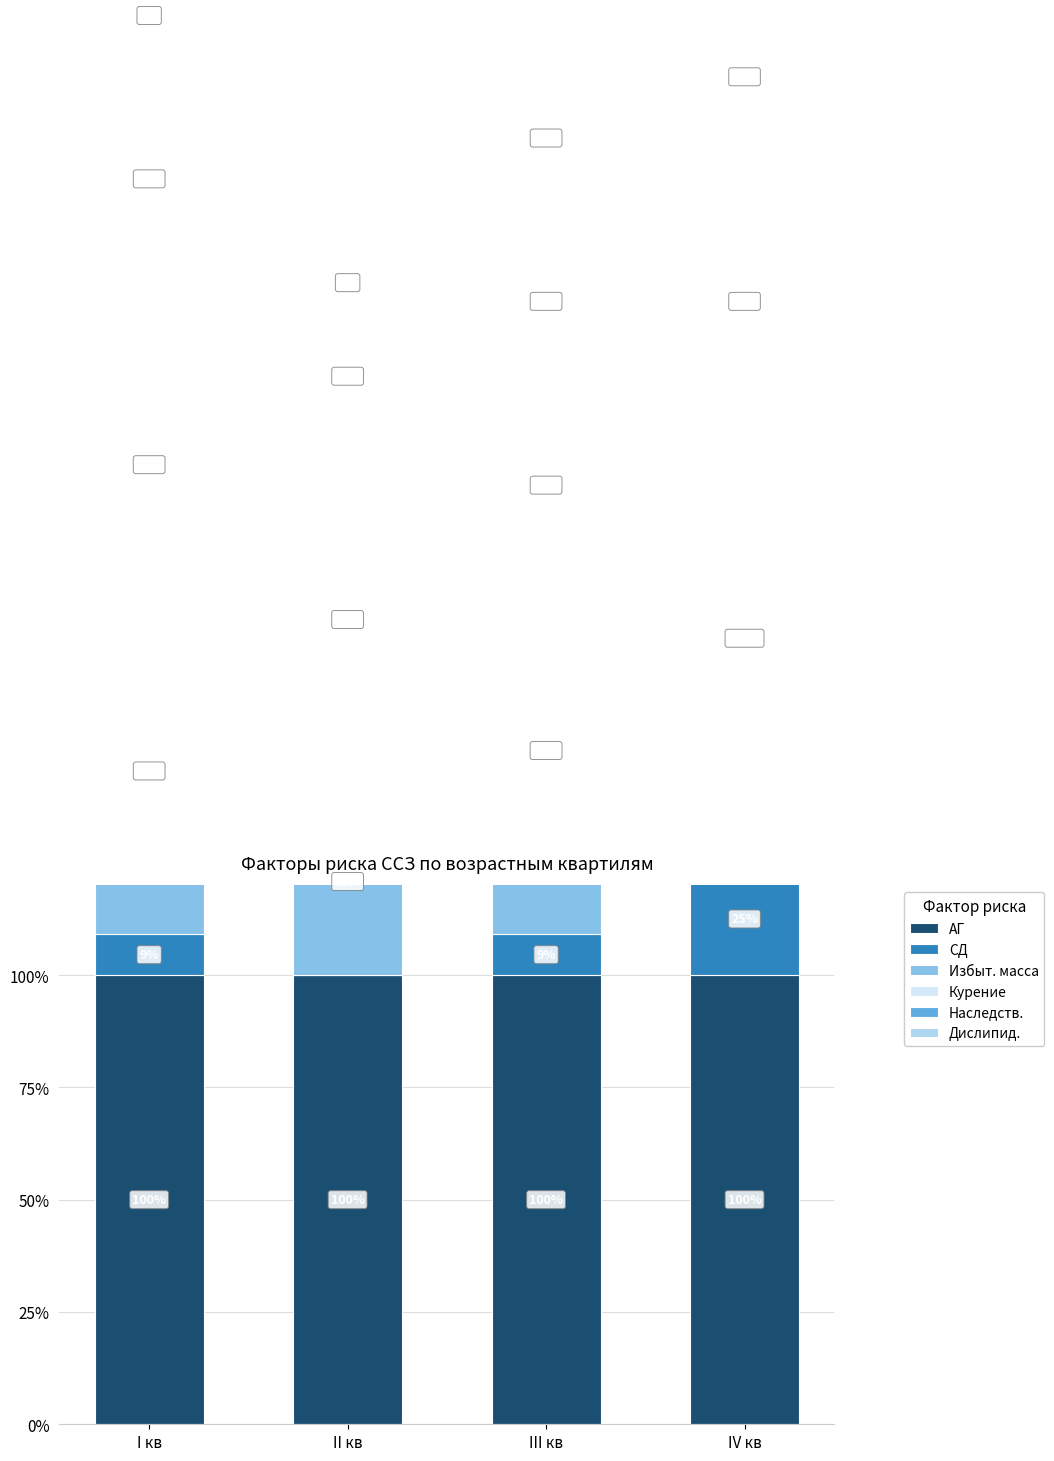

At how many categories does at least one series exceed 73?

4